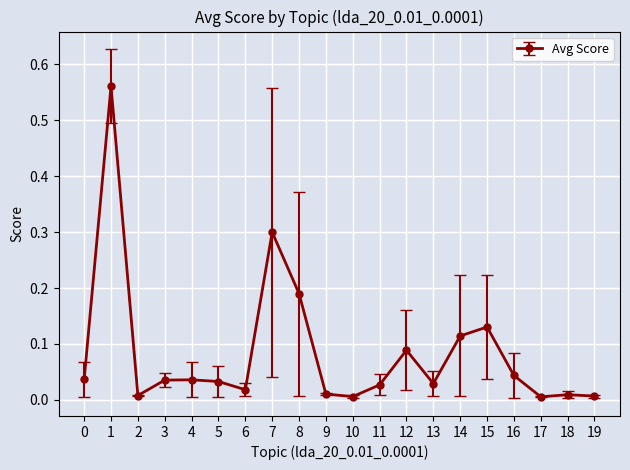

At which category does the data reach its first local valley?

2